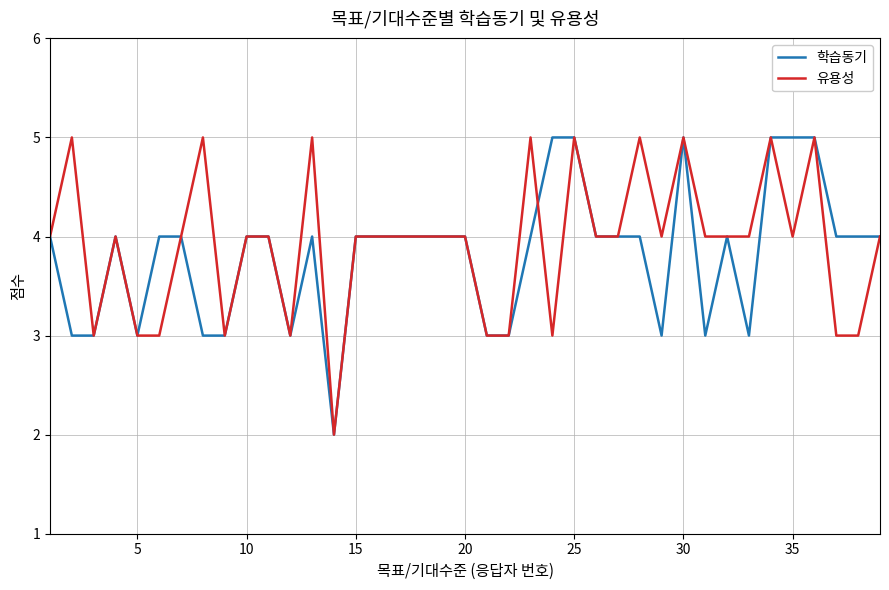

What is the lowest value of the 유용성 series?

2